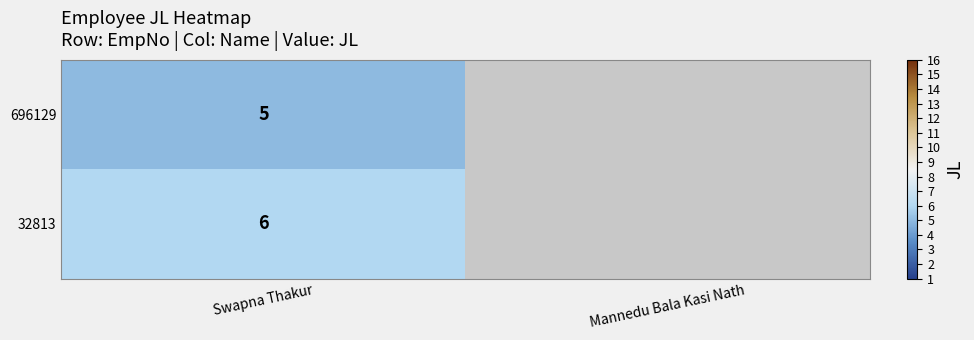

The value of 696129 at Swapna Thakur is 3. True or false?

False